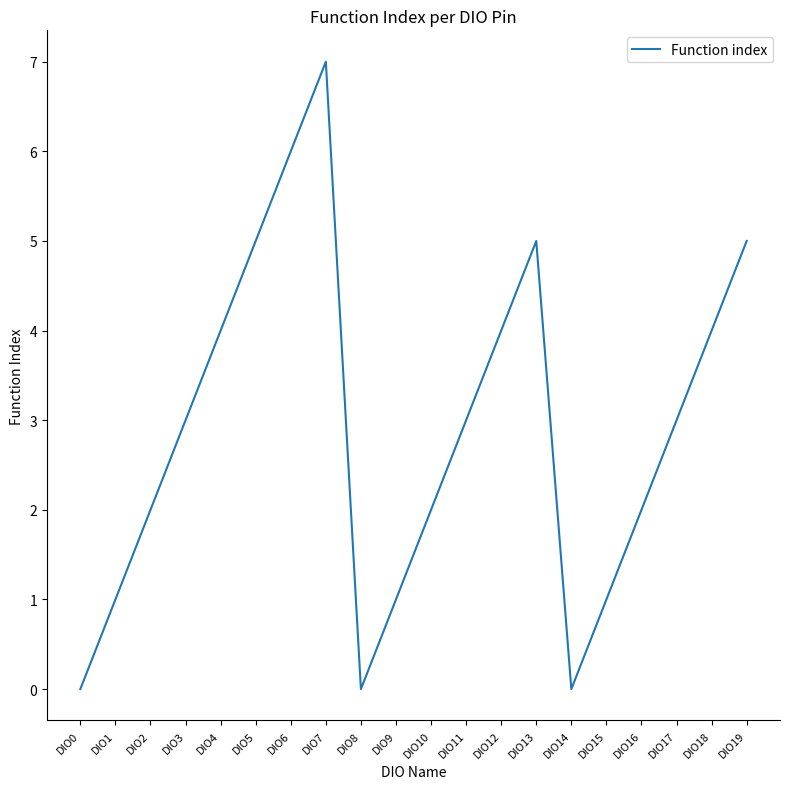

What is the difference between the maximum and minimum values?

7